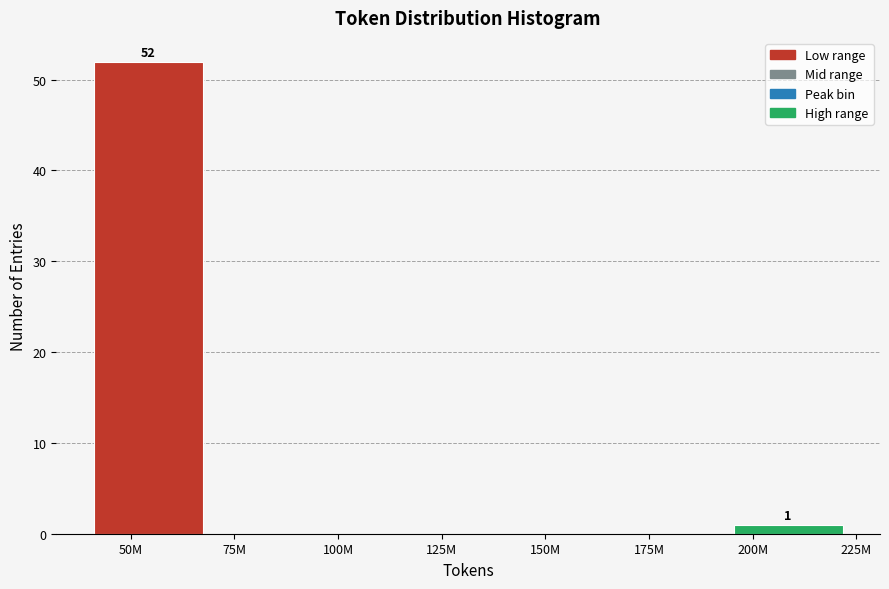

Reading left to right, list all the values displayed in this chart.

50M=52	75M=0	125M=0	150M=0	175M=0	200M=1